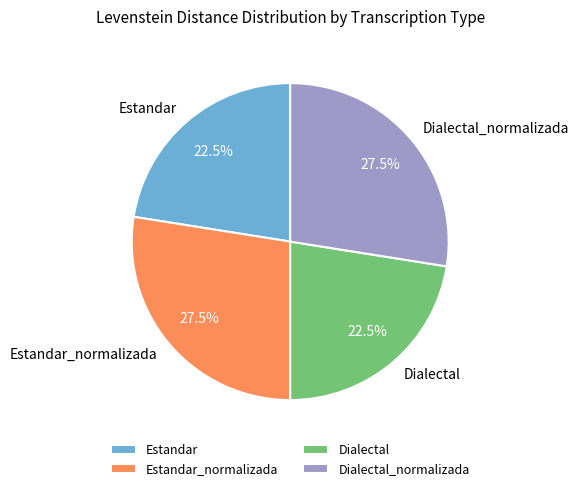

Is Dialectal_normalizada the majority of the pie?

No